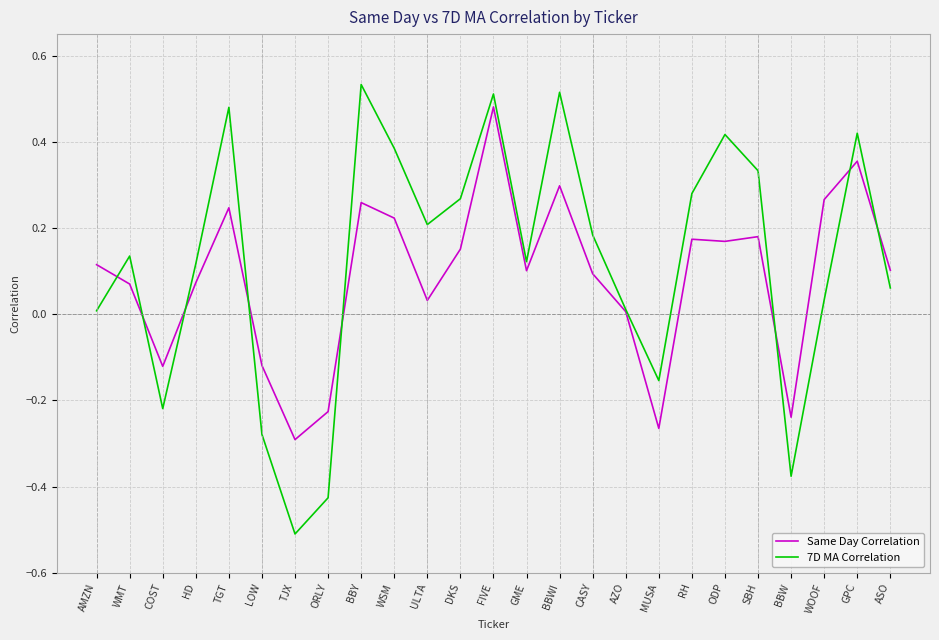

Which category has the lowest value in the Same Day Correlation series?

TJX